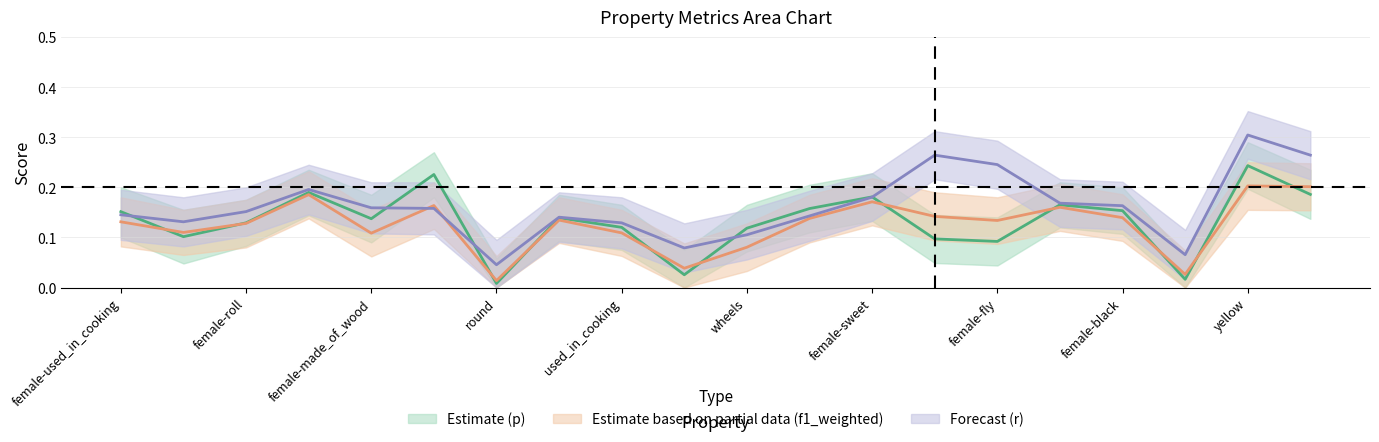

At which label does Estimate based on partial data (f1_weighted) reach its minimum?

round